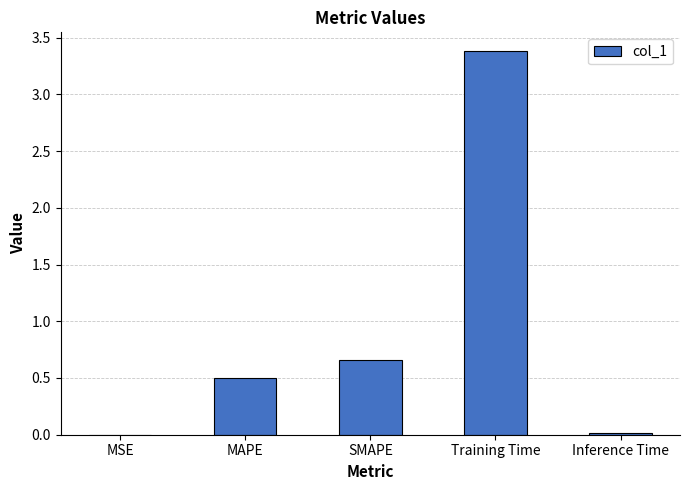

How many distinct data groups are displayed?

1